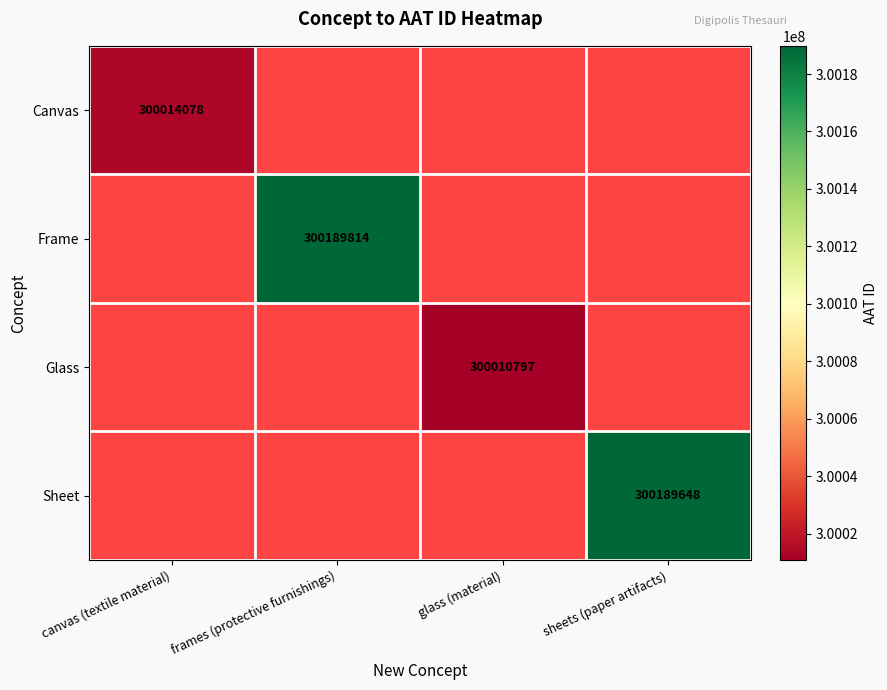

The value of Canvas at canvas (textile material) is 300014078. True or false?

True